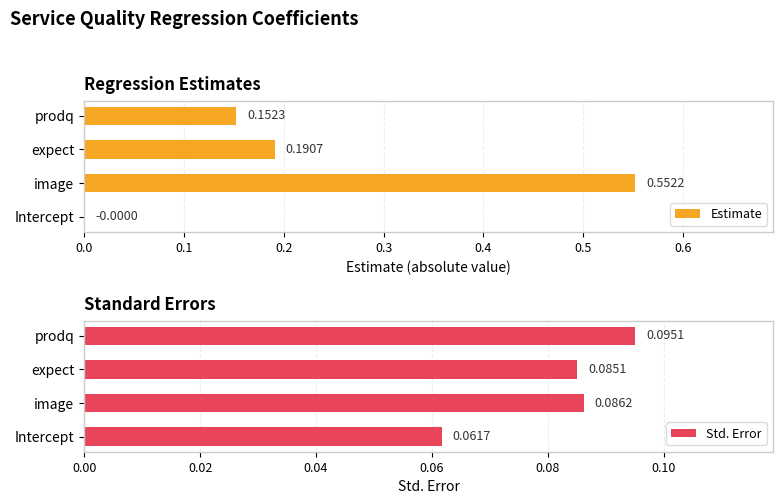

The value of Estimate at 0.2 is 0.1. True or false?

False